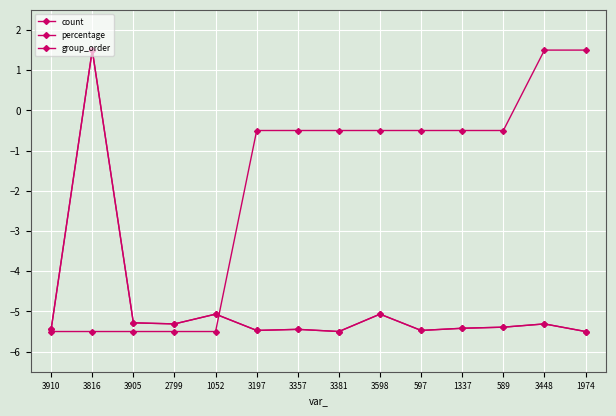

Which series has the largest total across all categories?

group_order